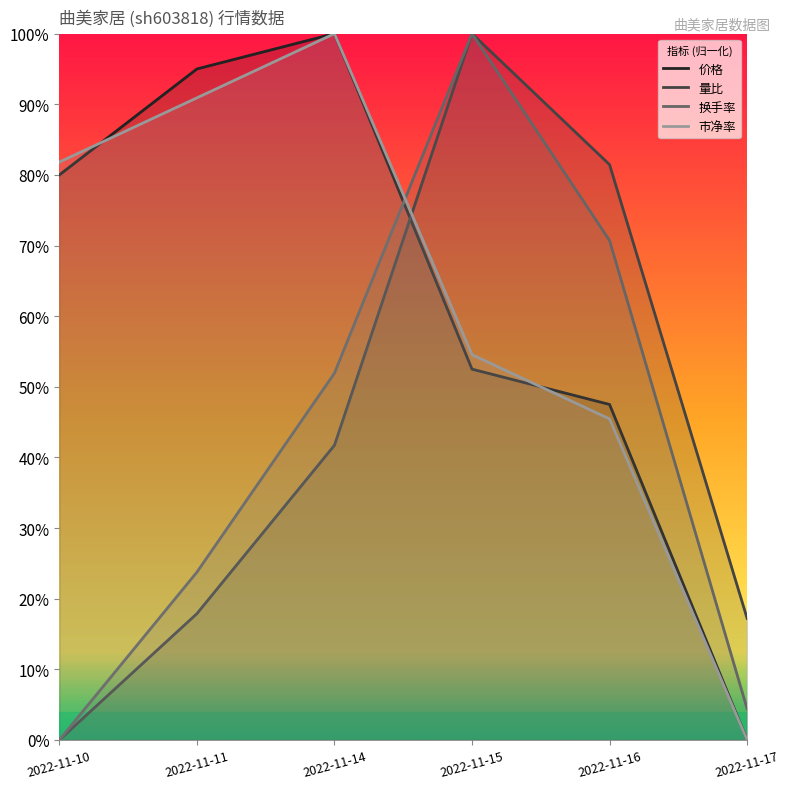

What is the difference between the maximum and minimum values in the 价格 series?

1.0